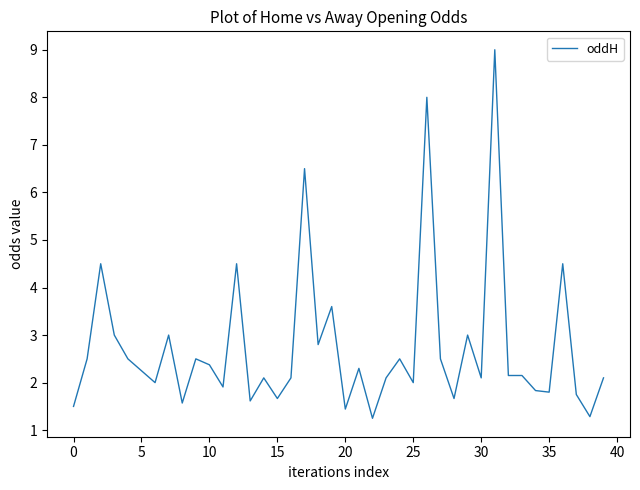

What is the greatest value displayed?

9.0